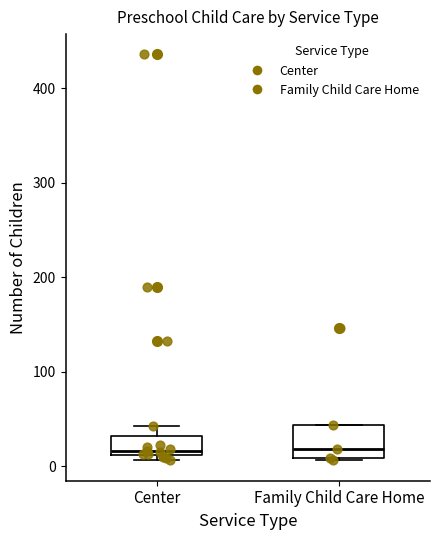

Which box is the tallest, from its lower edge to its upper edge?

Family Child Care Home